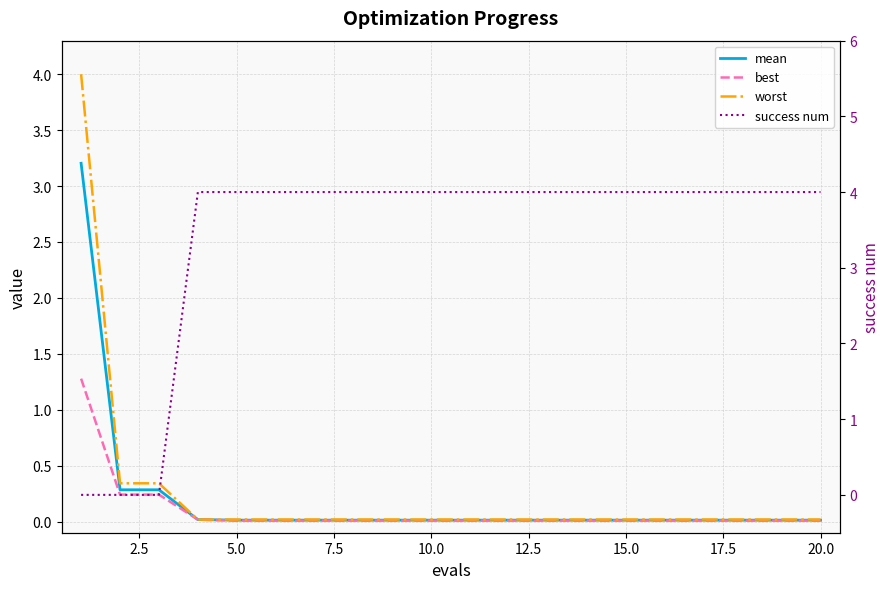

Rank the series by their maximum value, from highest to lowest.

success num, worst, mean, best